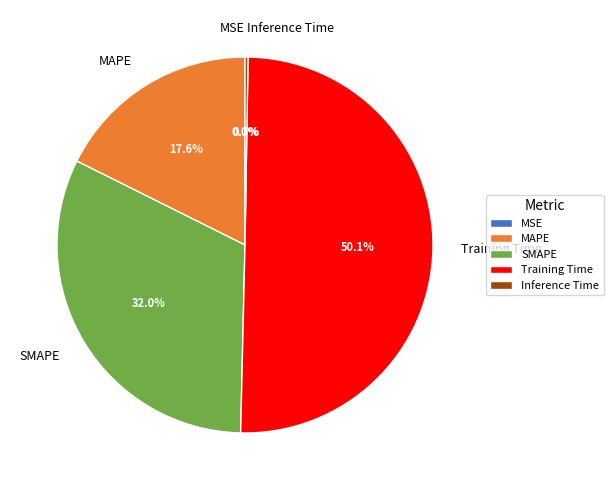

Between SMAPE and MAPE, which is larger?

SMAPE